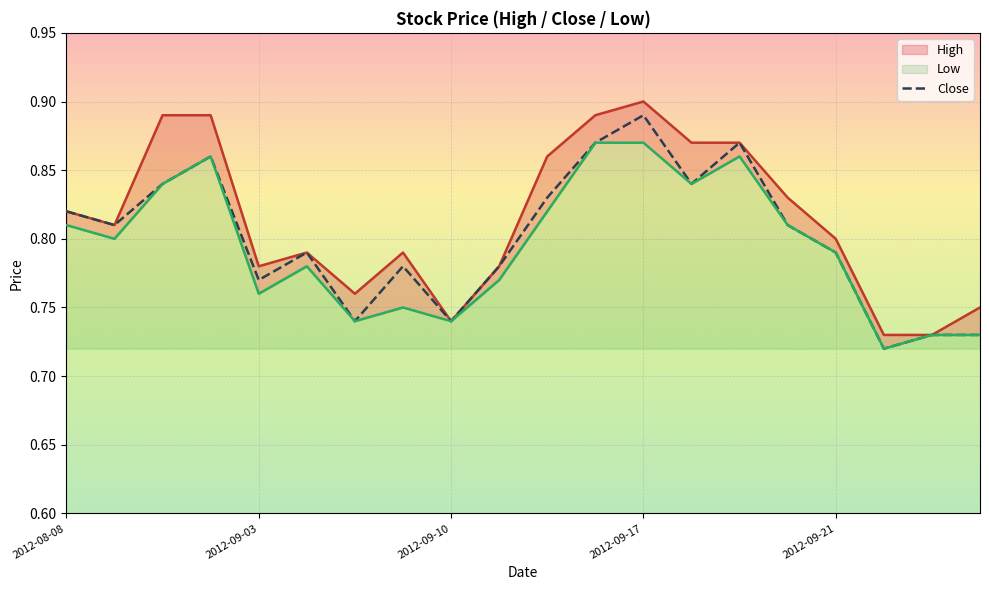

Which series has the largest total across all categories?

High